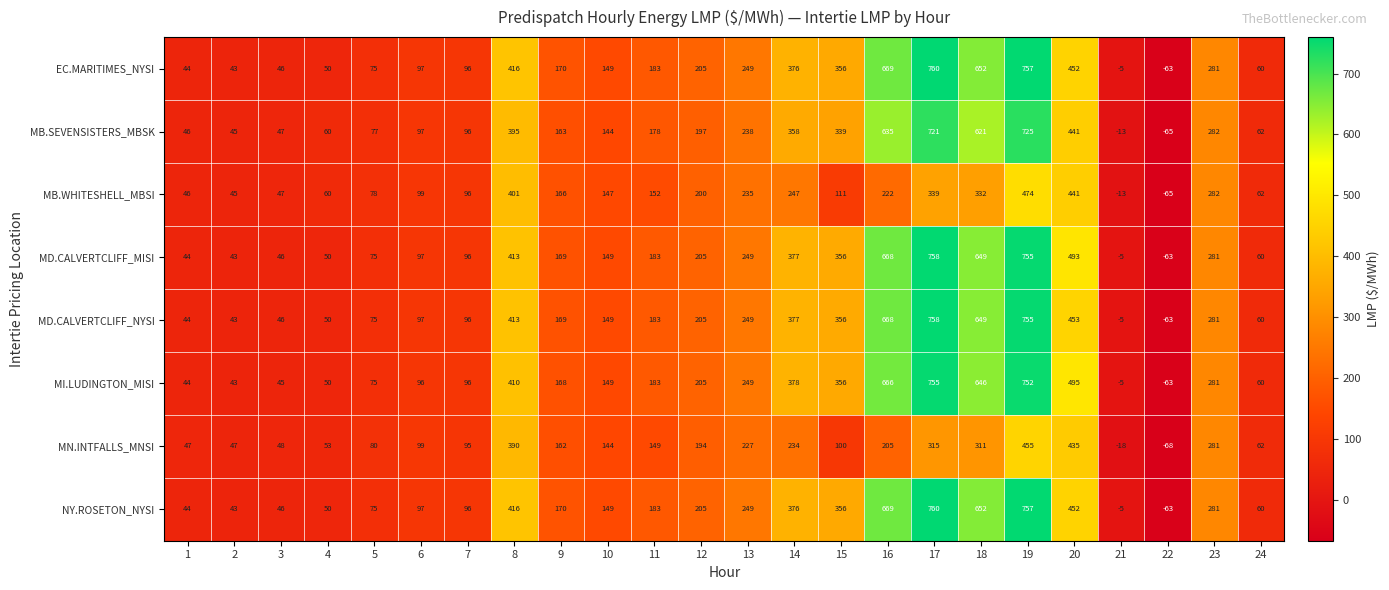

Which category has the lowest value in the NY.ROSETON_NYSI series?

22